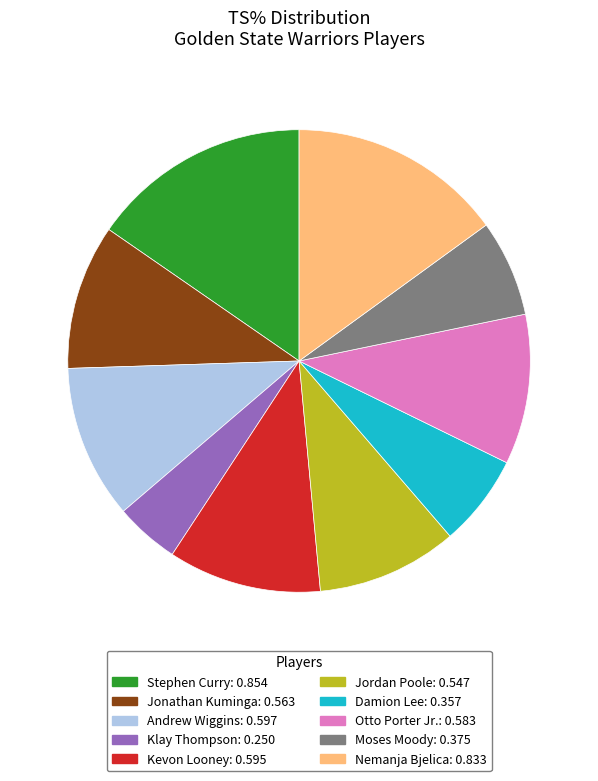

Combined, do Damion Lee: 0.357 and Andrew Wiggins: 0.597 account for over 50%?

No